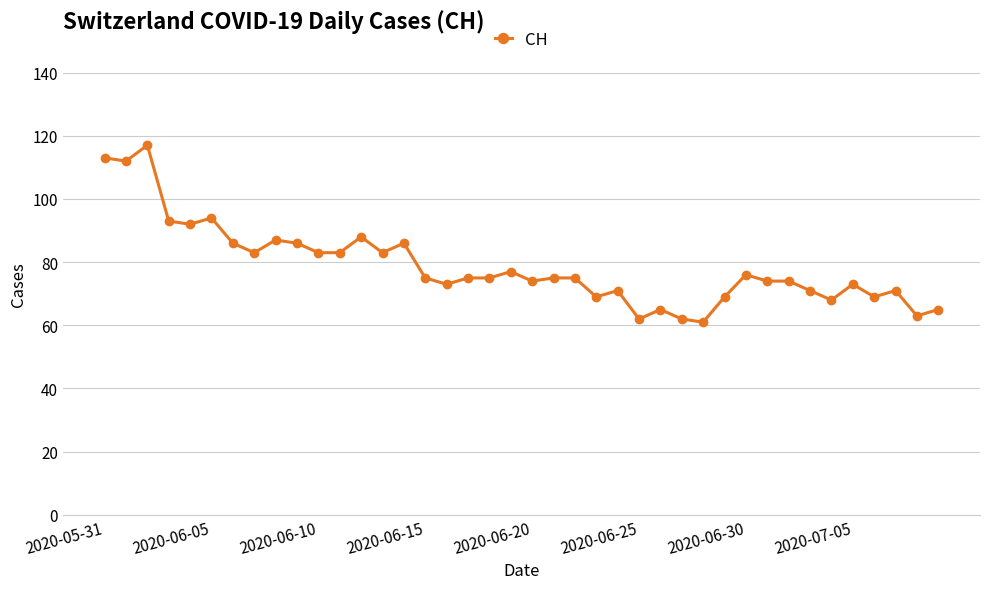

What is the maximum value shown in the chart?

117